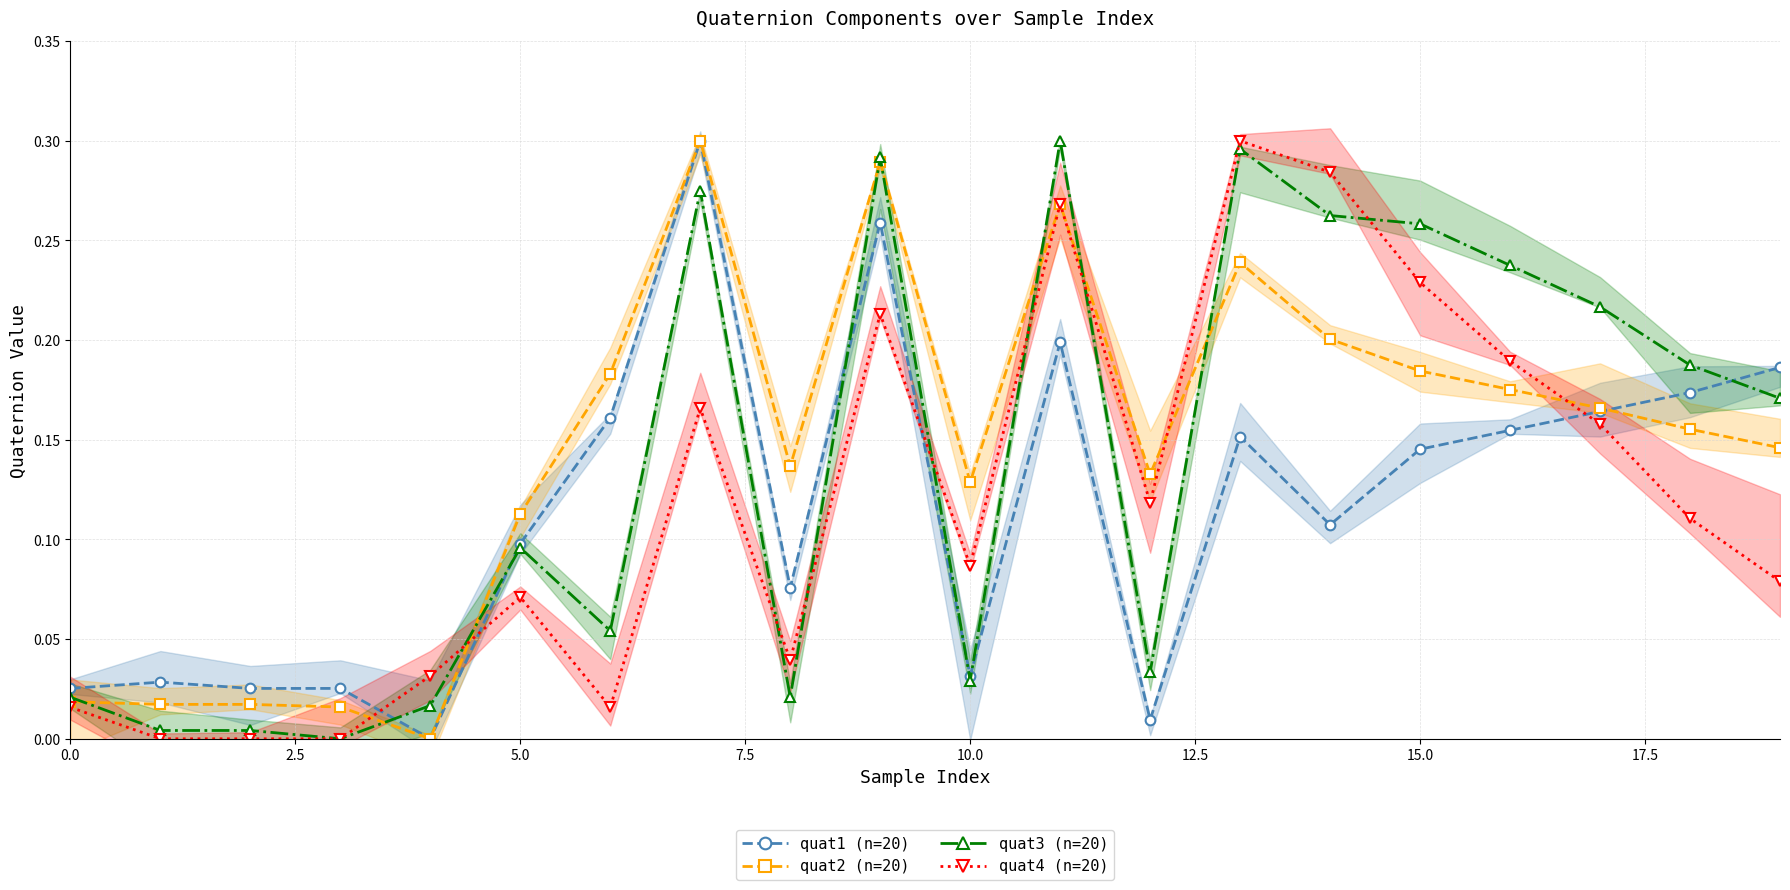

What is the label of the 2nd point from the right?

18